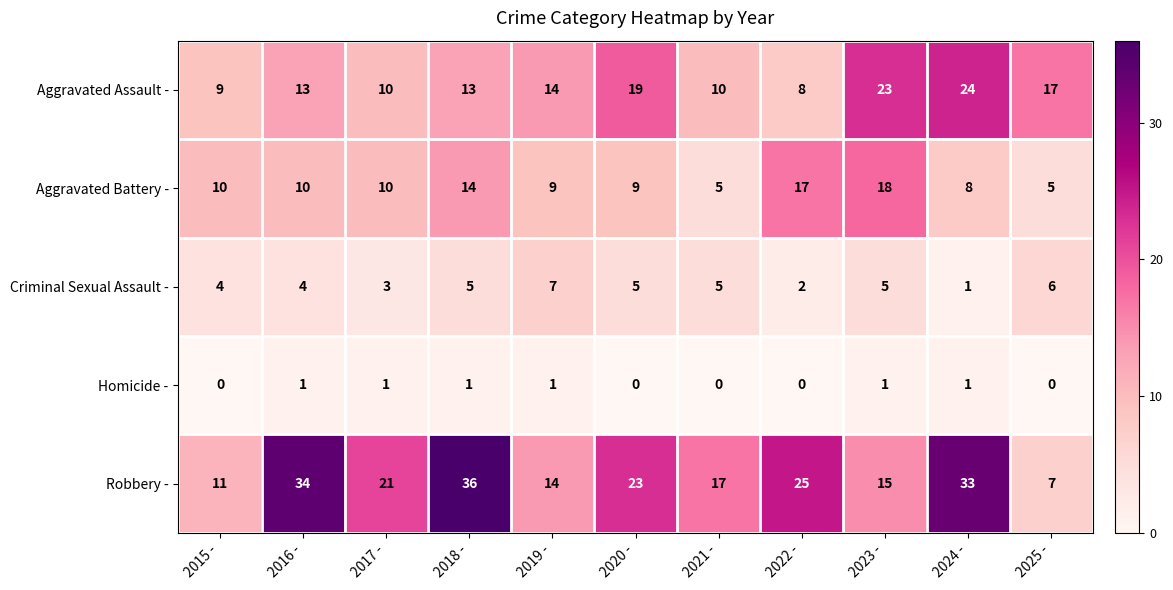

Where is Robbery - nearest to the value 21?

2017 -